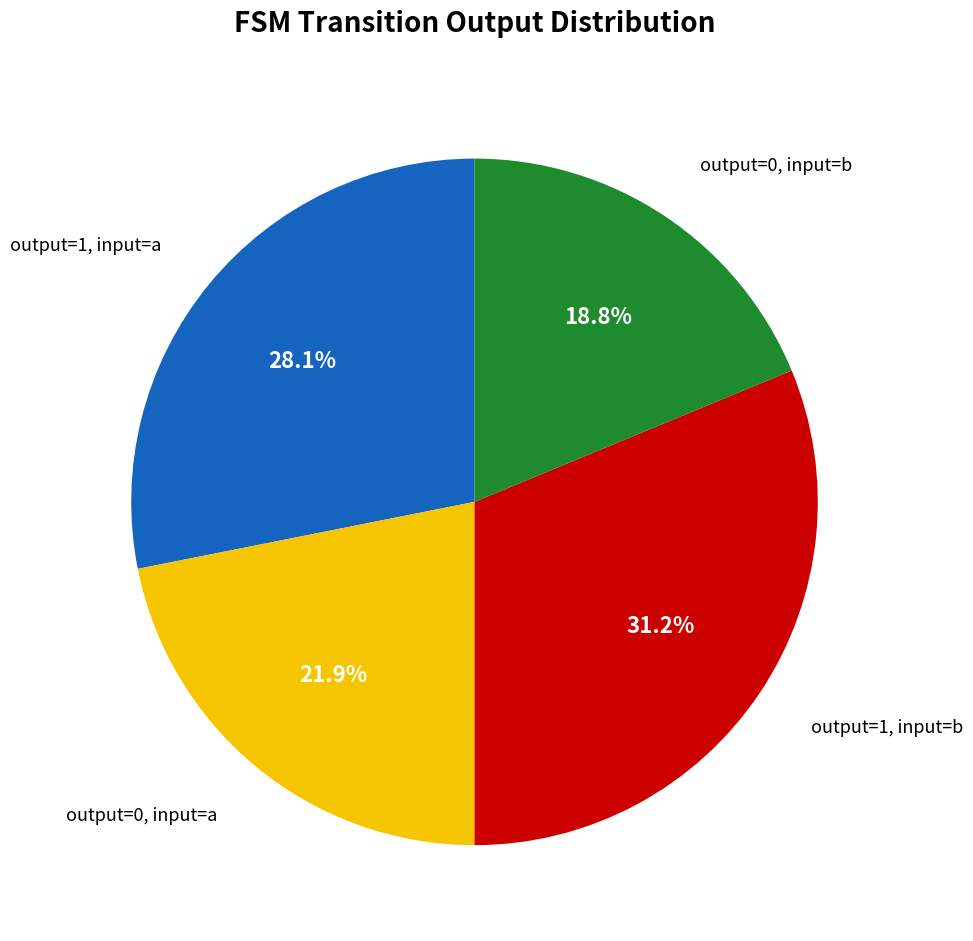

Is there any slice that represents more than half of the pie?

No